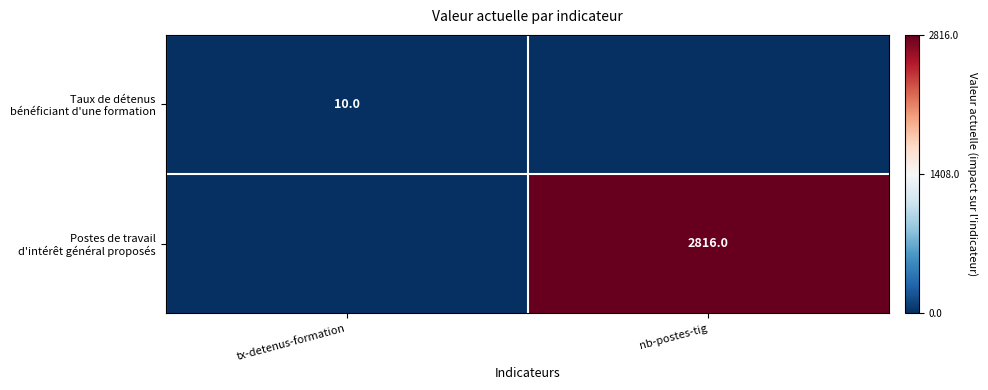

List the series in order of their overall mean, highest first.

Postes de travail d'intérêt général proposés, Taux de détenus bénéficiant d'une formation